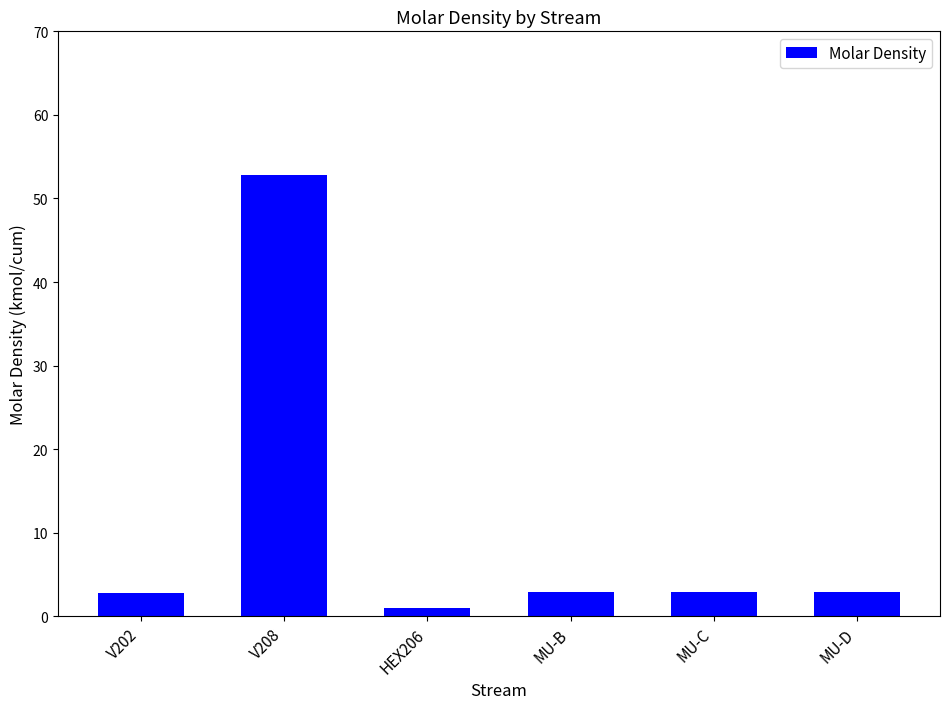

What is the label of the 4th bar from the left?

MU-B